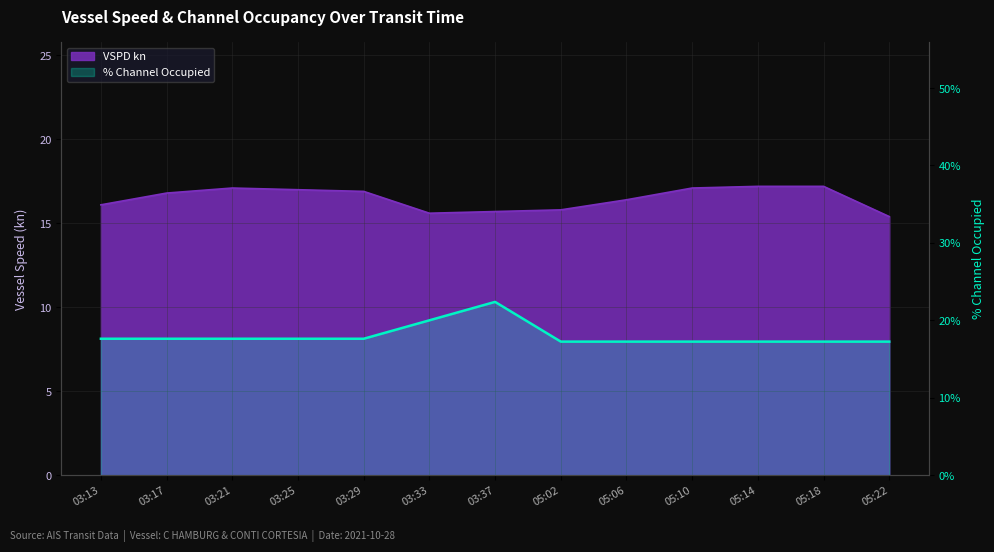

What is the difference between the values at 03:21 and 03:37?

4.8